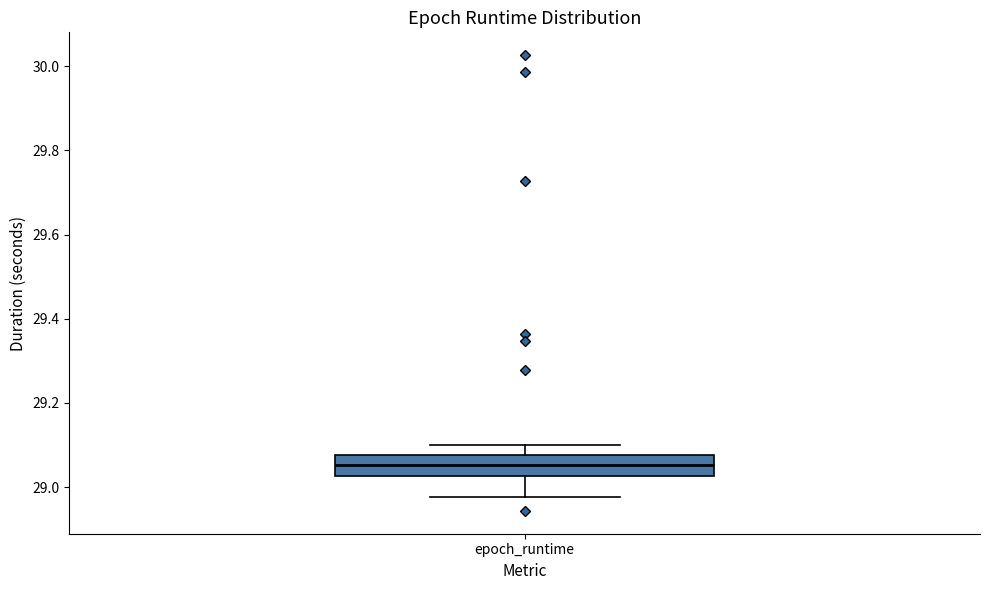

Transcribe this box plot: give where the median line is, the range the box spans, and where the two whiskers end, as read against the y-axis. The values are not printed on the chart, so give them approximately, as read against the axis.

median 29.06, box 29.02 to 29.08, whiskers 28.98 to 29.10